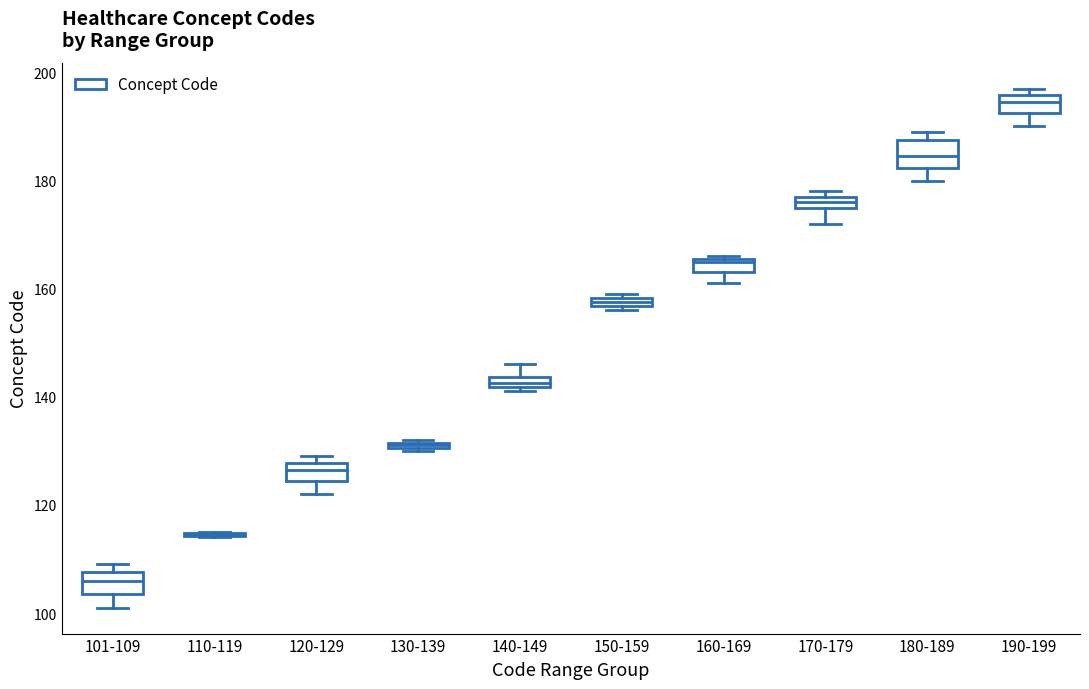

Where is the lower edge of the box for 130-139 on the y-axis? The values are not printed on the chart, so give them approximately, as read against the axis.

130